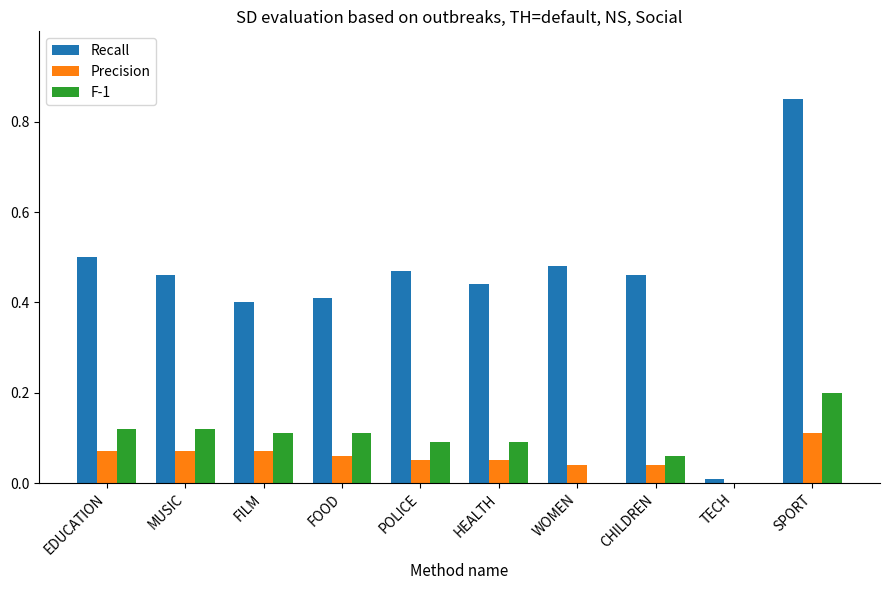

What is the sum of all F-1 values?

0.9